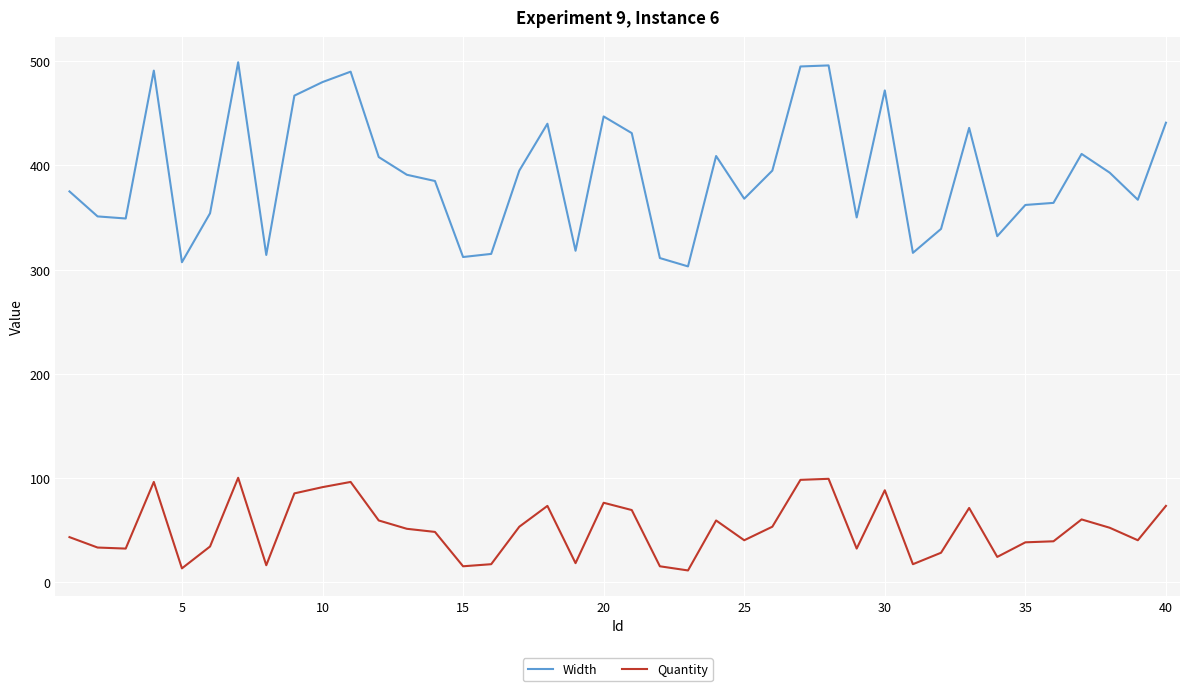

Does the chart display data point markers on the line(s)?

No